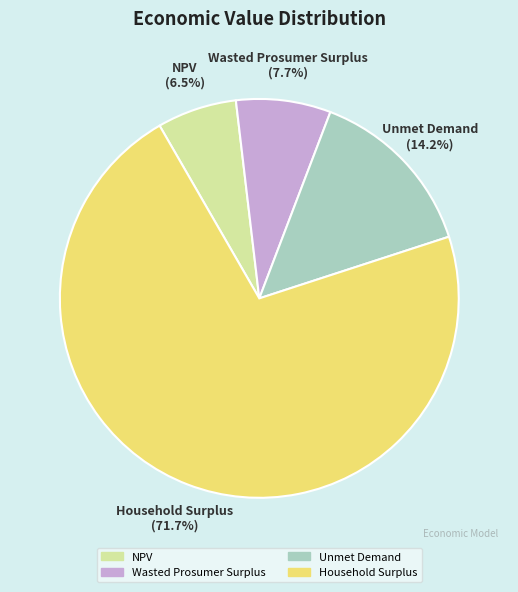

Does any single category account for the majority?

Yes